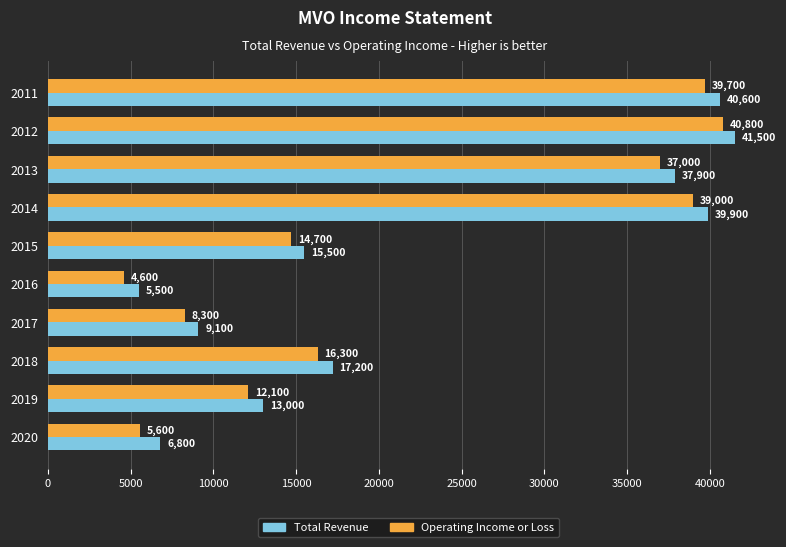

What are all the series names shown in the legend?

Total Revenue, Operating Income or Loss